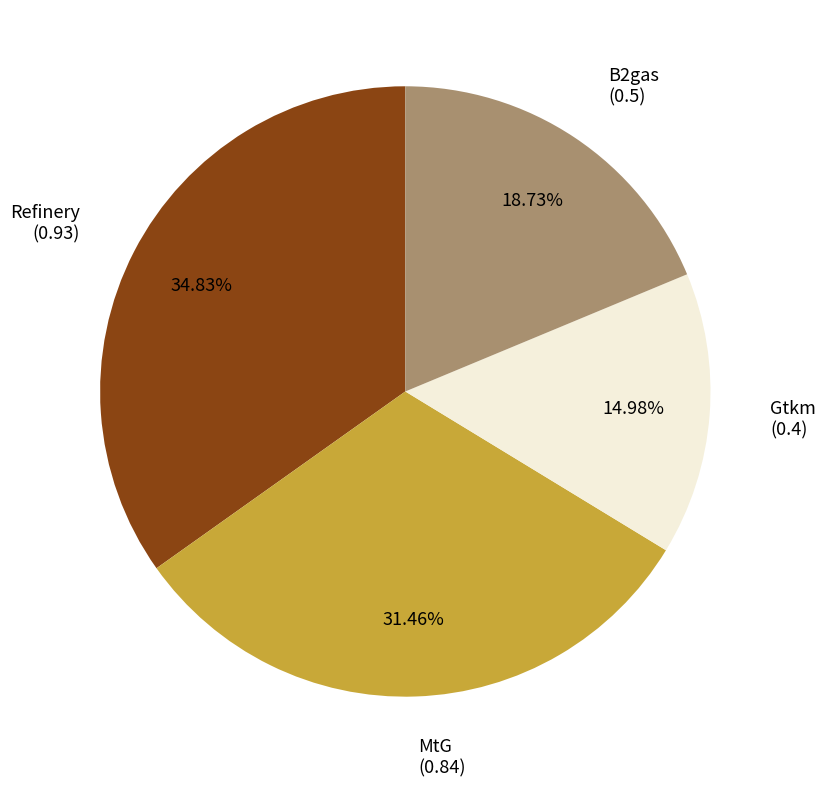

How much of the chart is everything except Gtkm?

85.0%